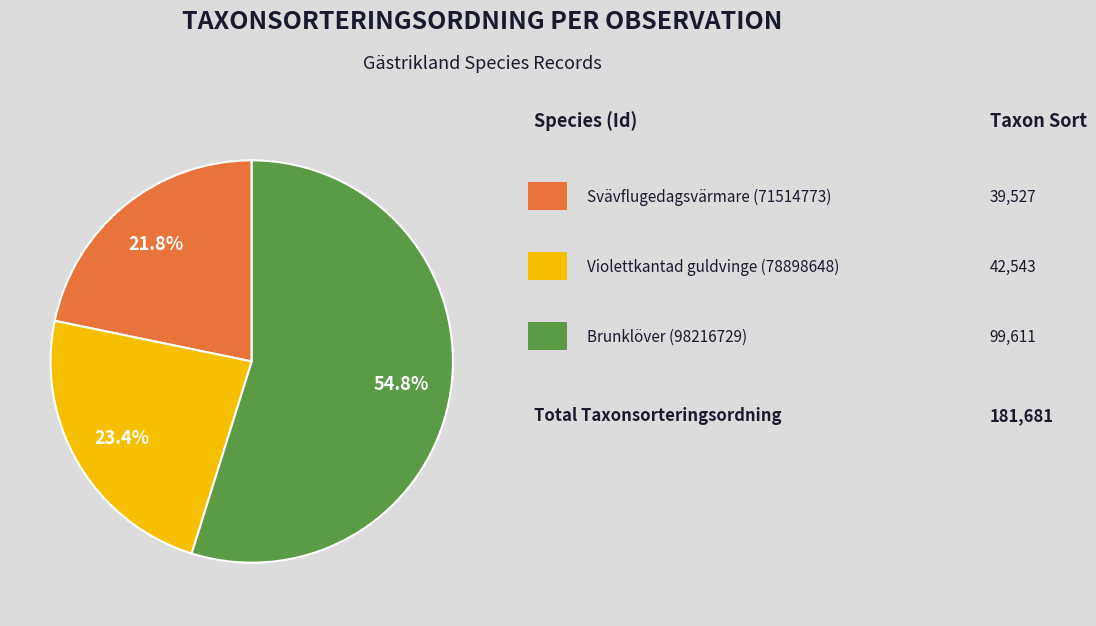

Is there a majority slice in this chart?

Yes